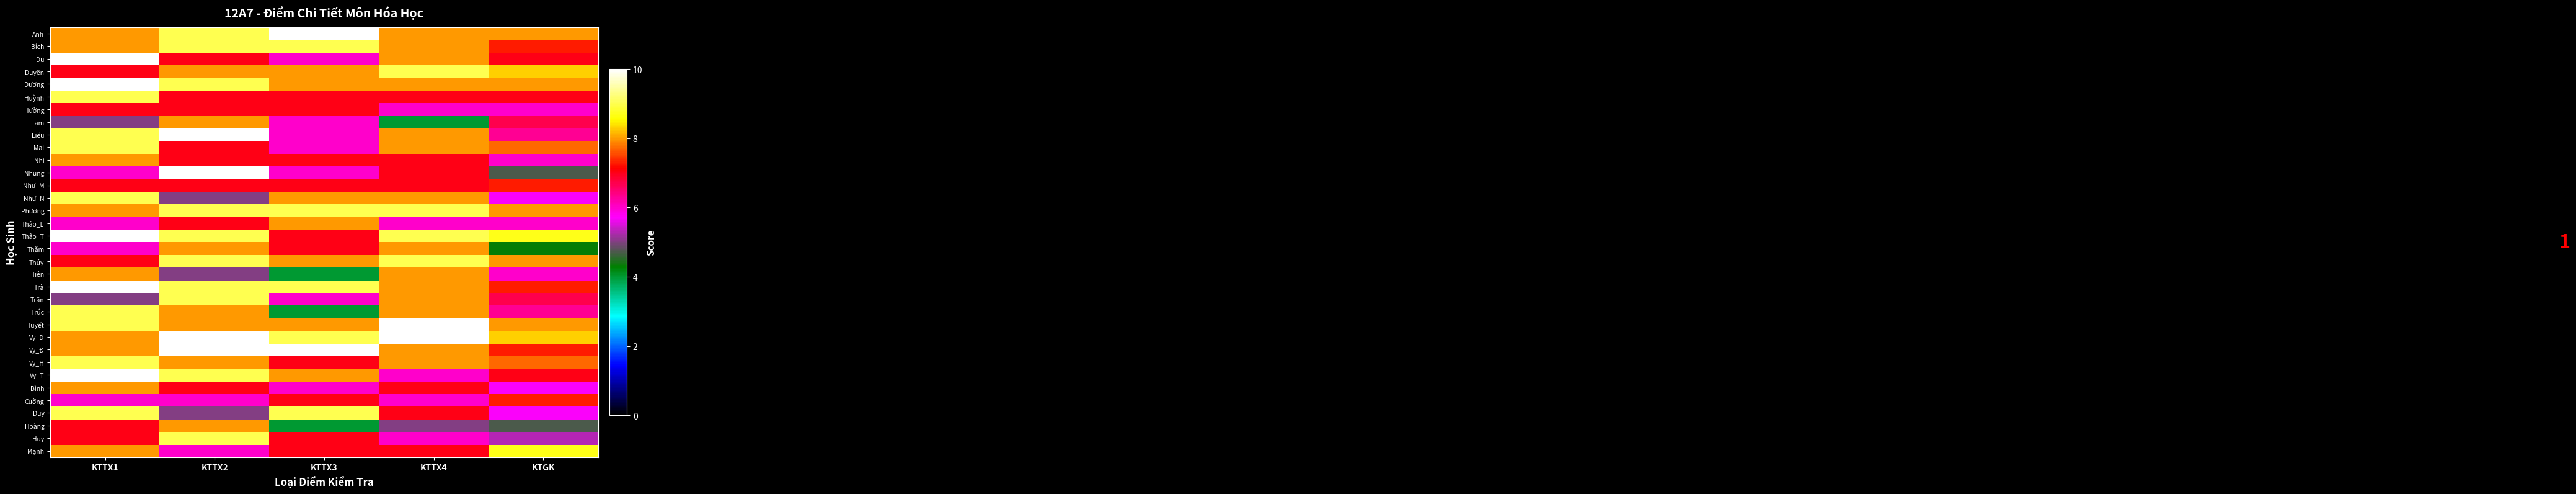

How many data points does each series have?

5